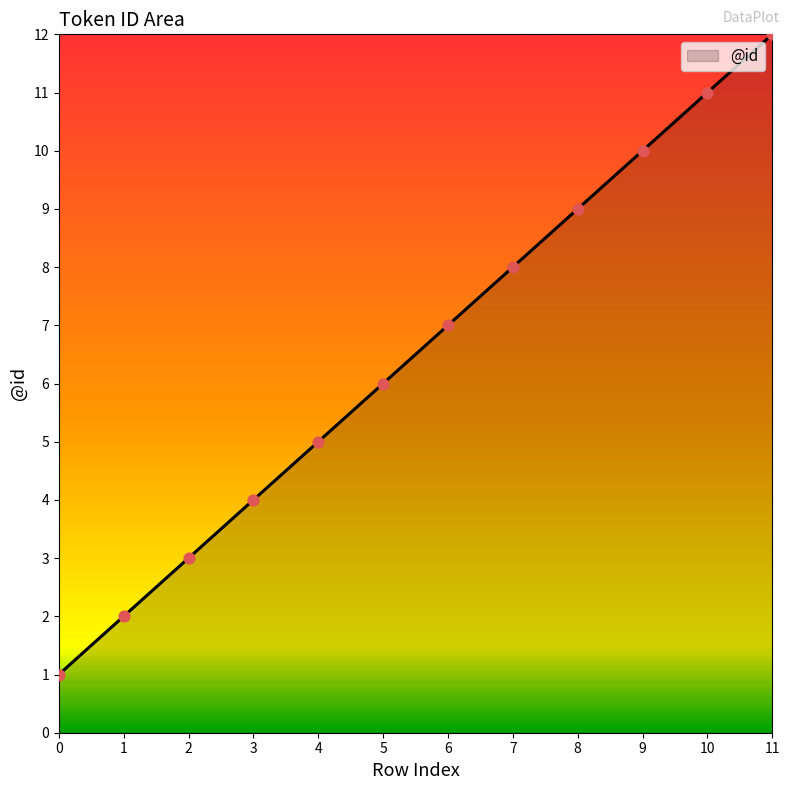

Between 10 and 1, which is larger?

10